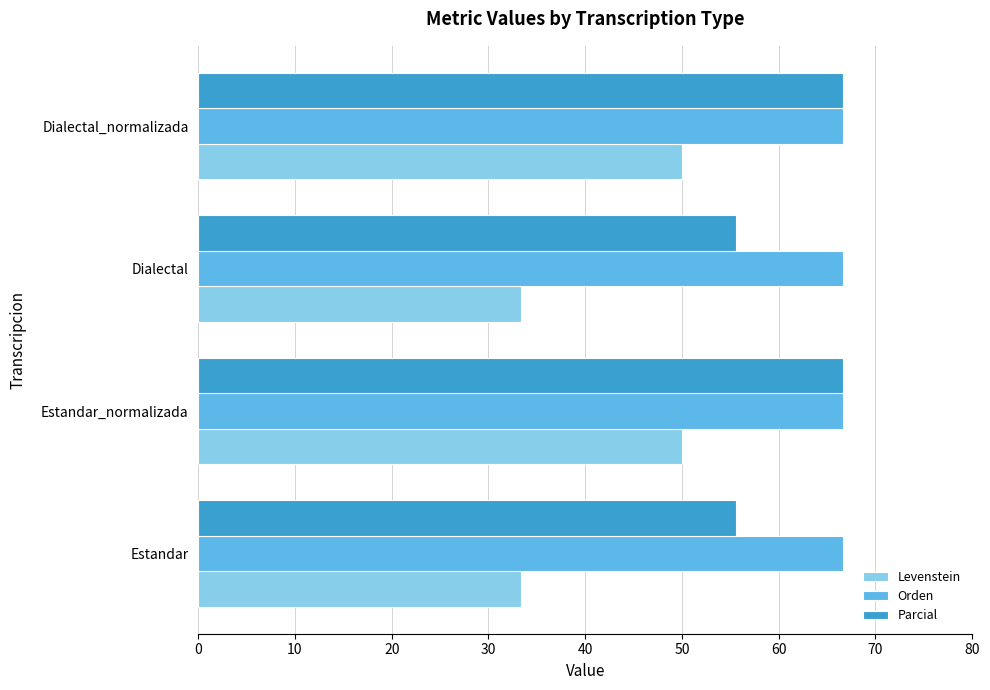

What is the sum of all Levenstein values?

166.7